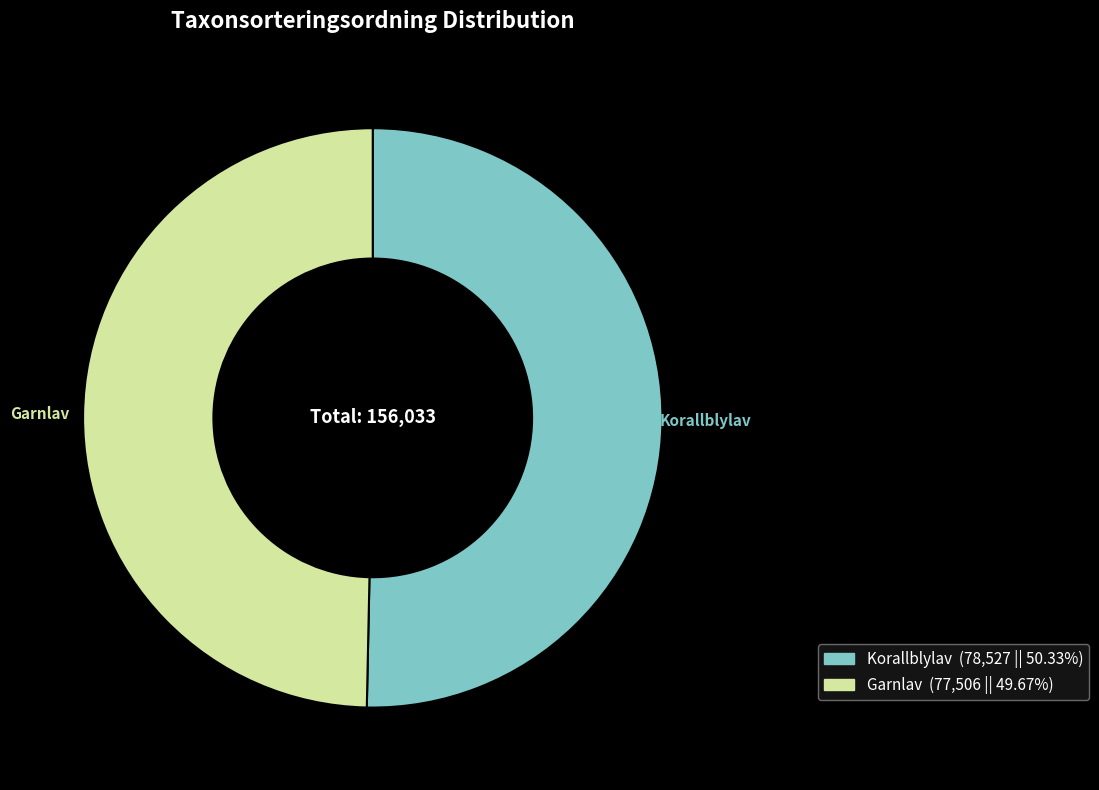

How many segments does this pie chart have?

2